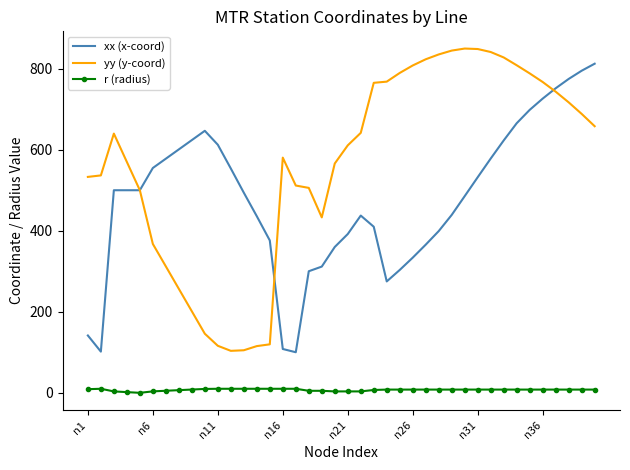

True or false: r (radius) and yy (y-coord) intersect in this chart.

False